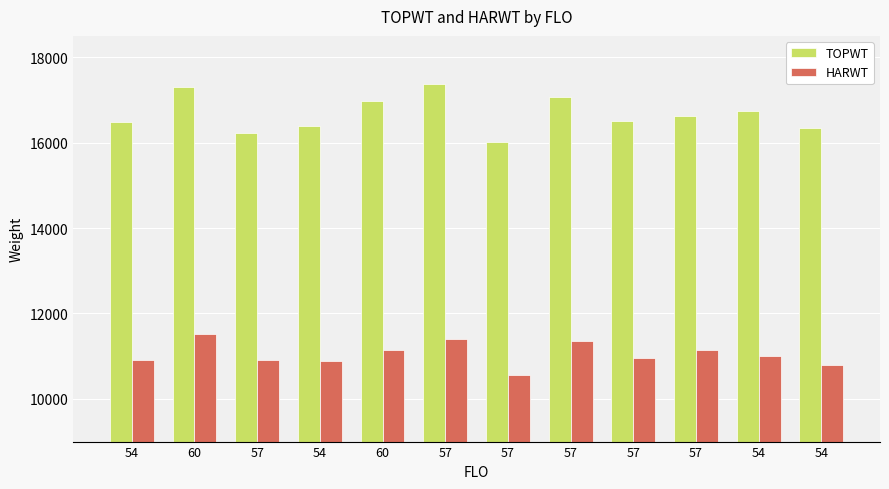

What is the label of the 9th bar from the left?

57